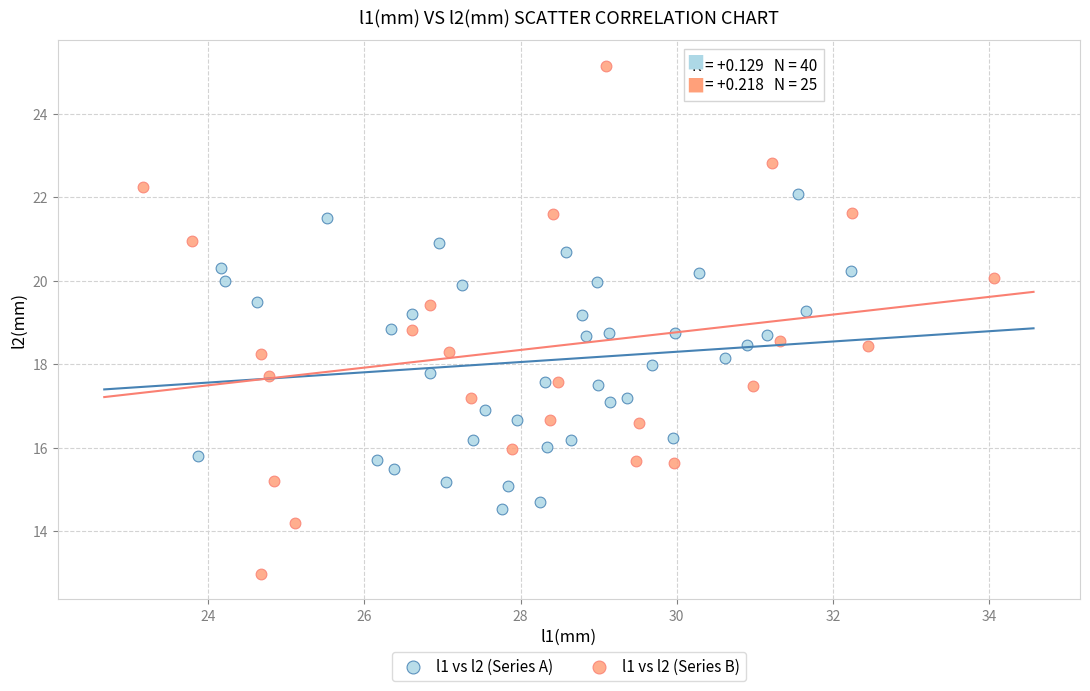

Which series has the widest spread of Y values?

l1 vs l2 (Series B)